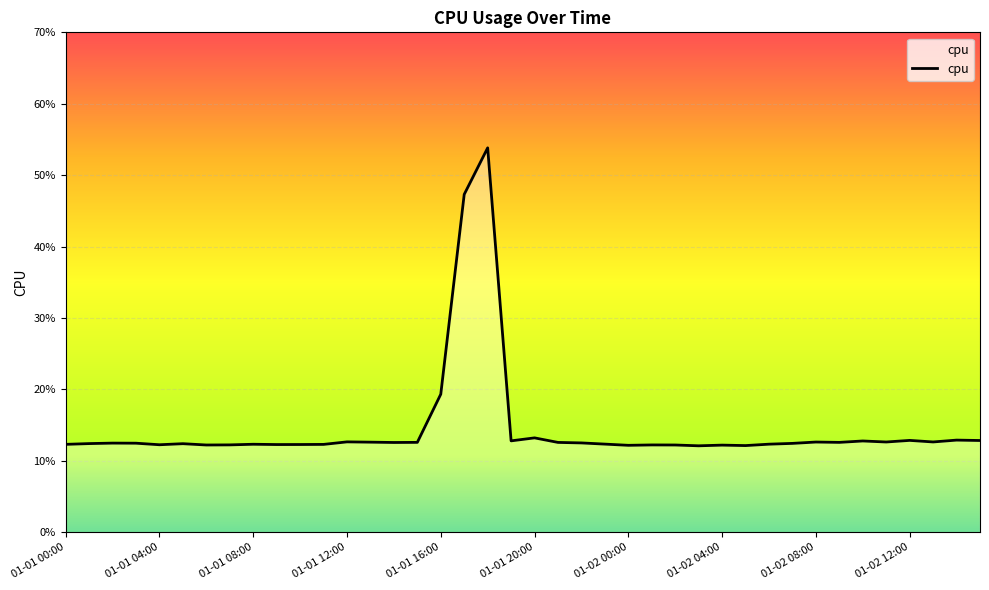

Does the chart have visible grid lines?

Yes